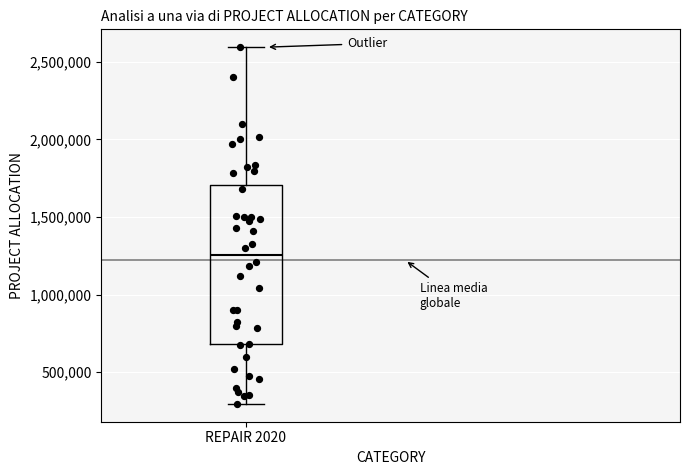

Read this box plot against the y-axis: the position of the median line, the range covered by the box, and the ends of both whiskers. The values are not printed on the chart, so give them approximately, as read against the axis.

median 1250000, box 700000 to 1700000, whiskers 300000 to 2600000